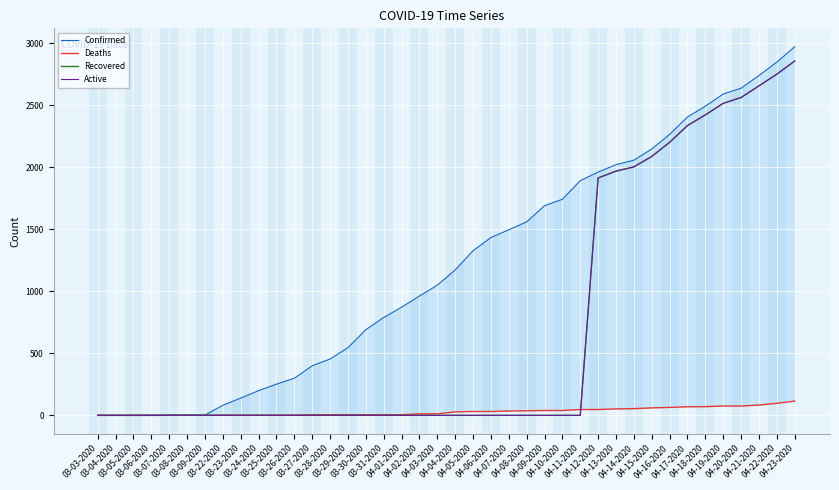

The Confirmed series shows 3810 at 04-15-2020. True or false?

False